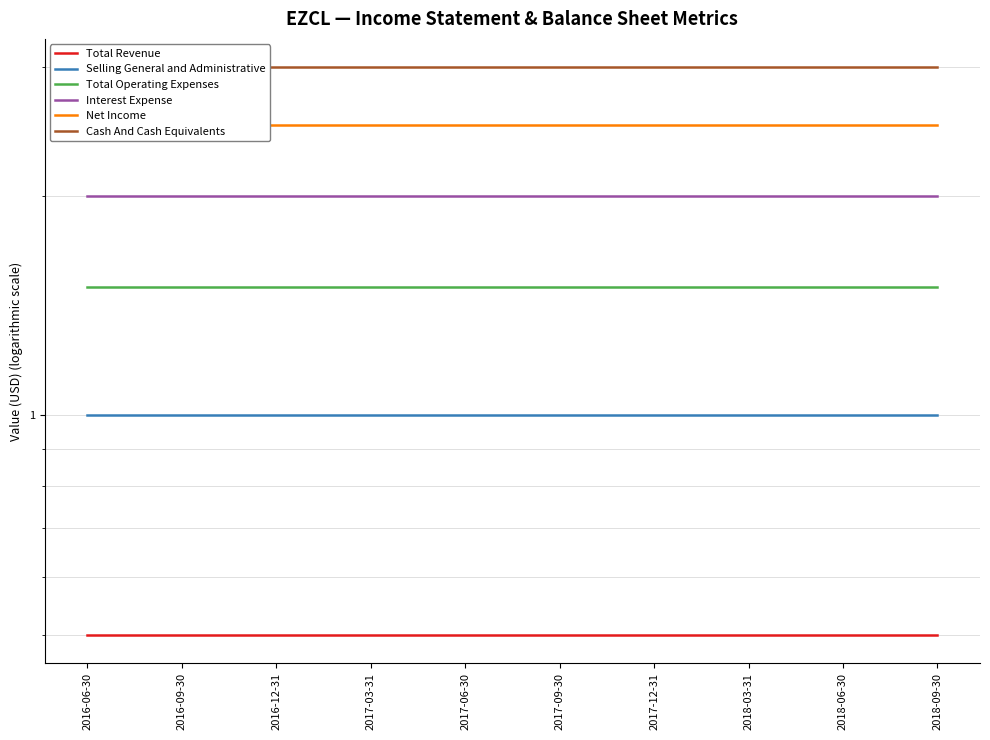

Which series has the widest spread of values?

Total Revenue